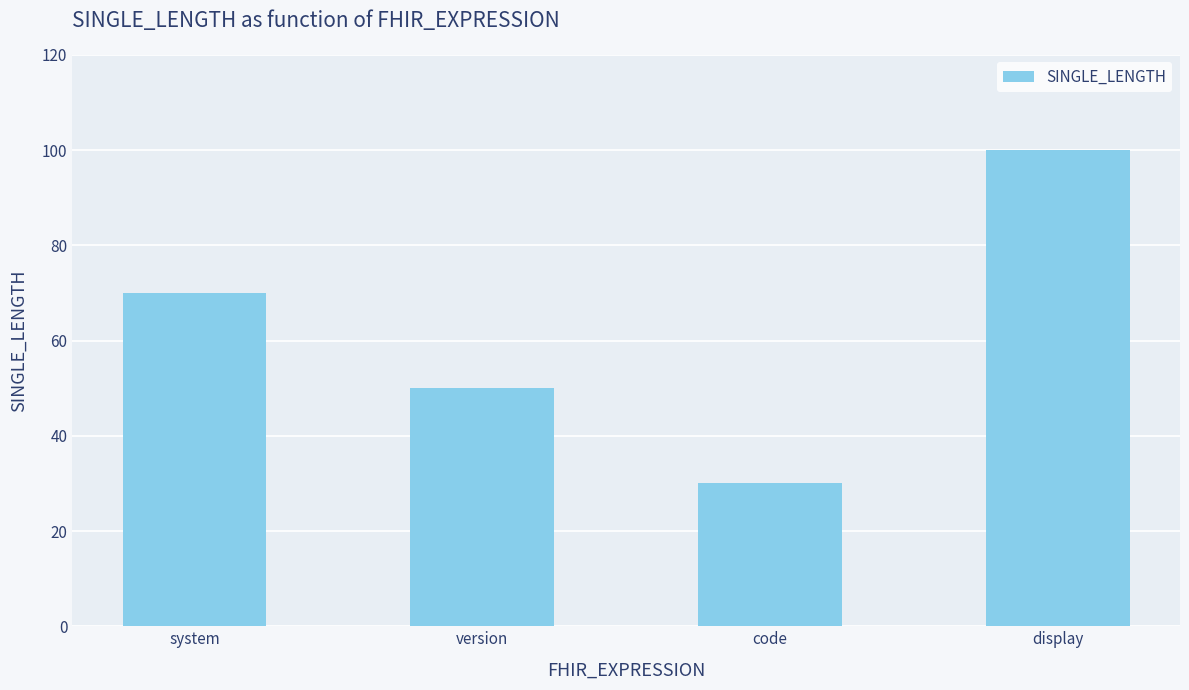

What is the sum of all values?

250